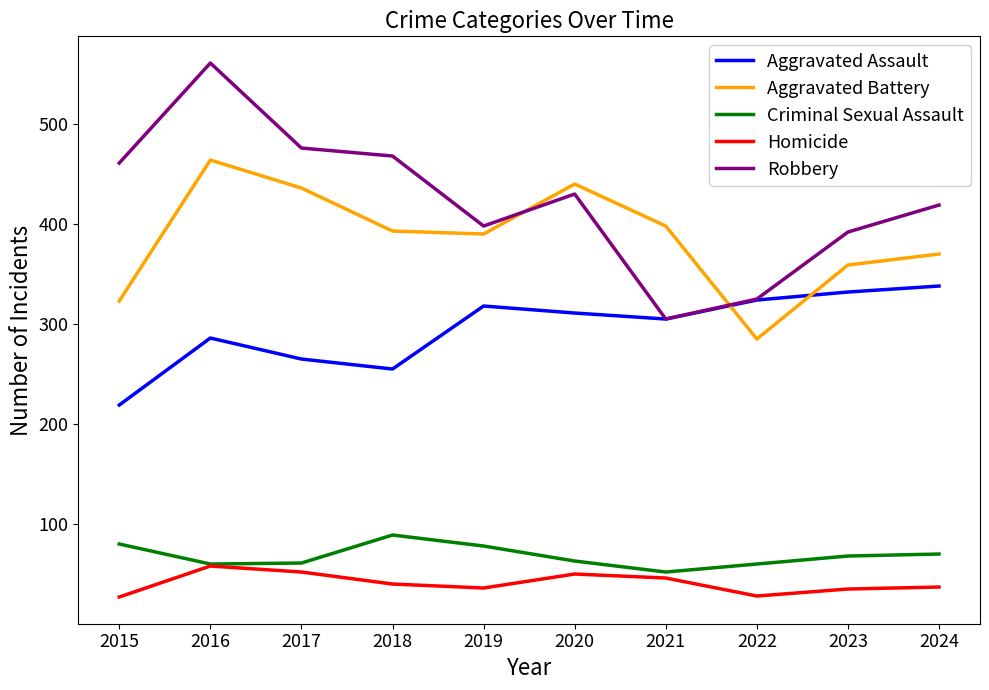

At which label does Criminal Sexual Assault reach its peak?

2018